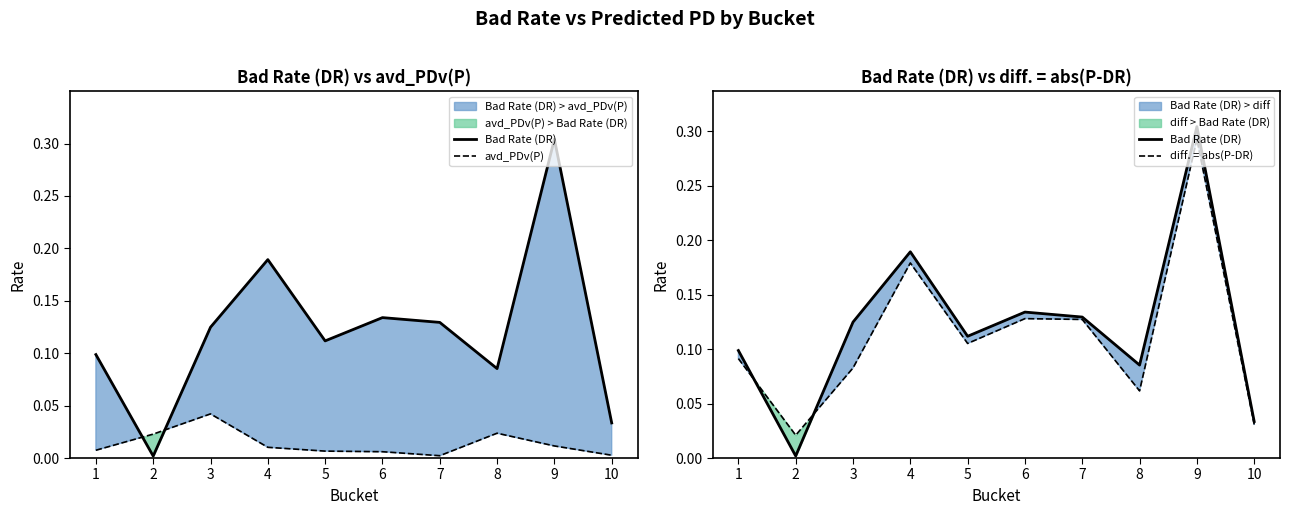

What is the difference between the maximum and minimum values in the Bad Rate (DR) series?

0.3